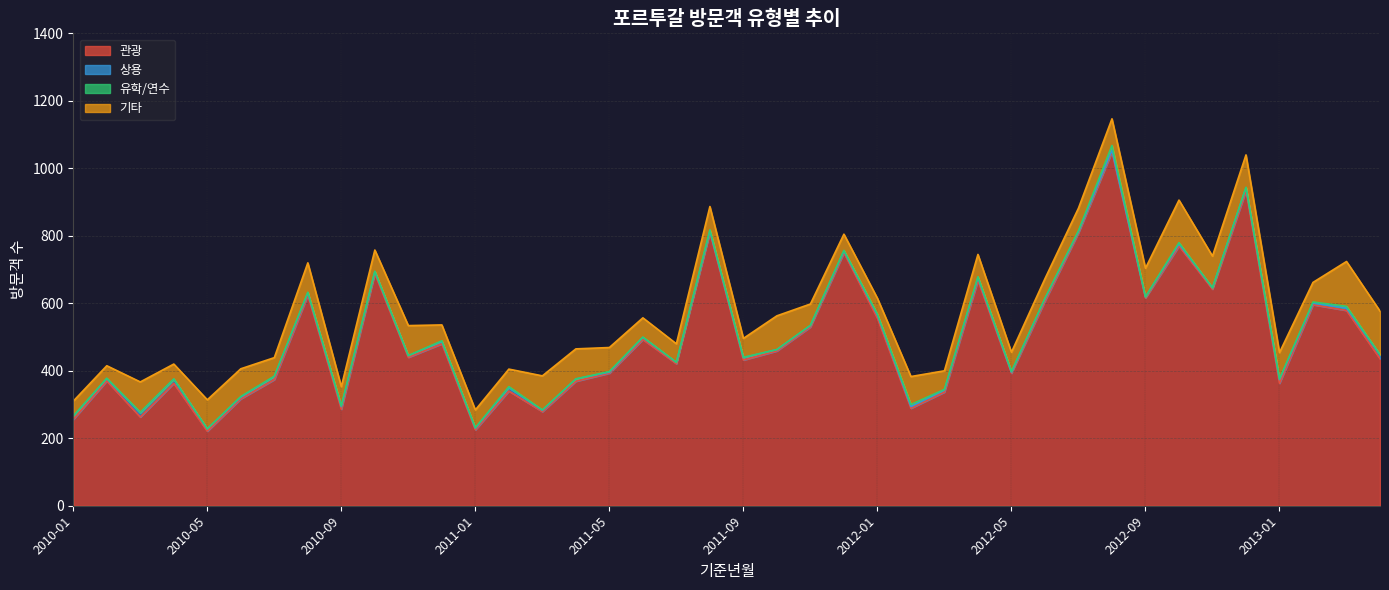

What is the difference between the 기타 values at 2010-06 and 2011-07?

27